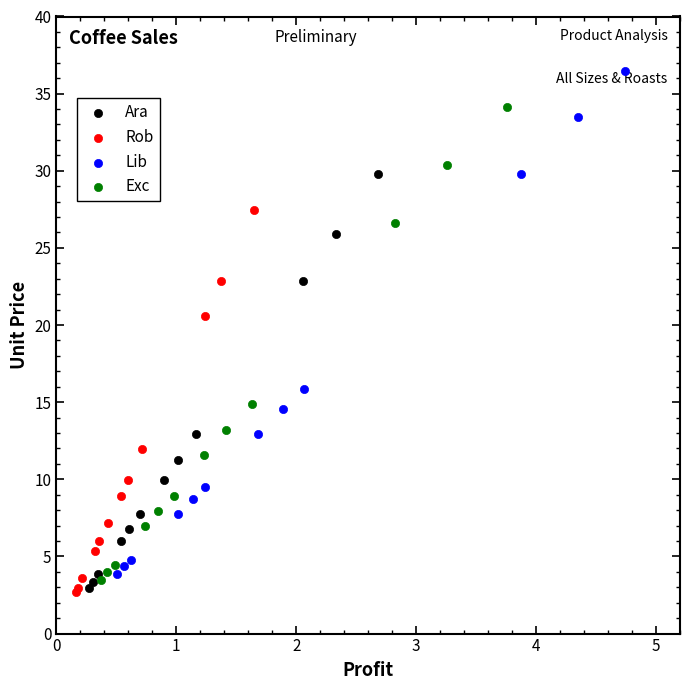

Which series reaches the maximum Y coordinate?

Lib